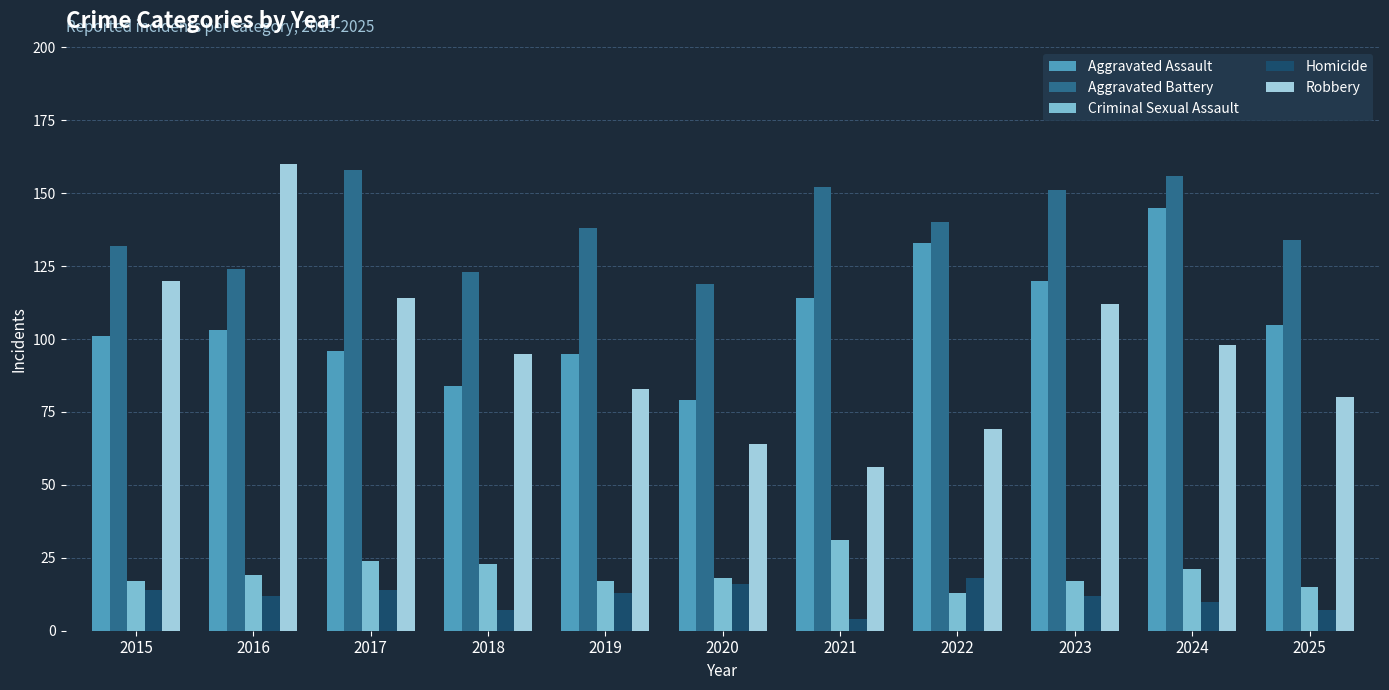

The value of Aggravated Assault at 2020 is 79. True or false?

True